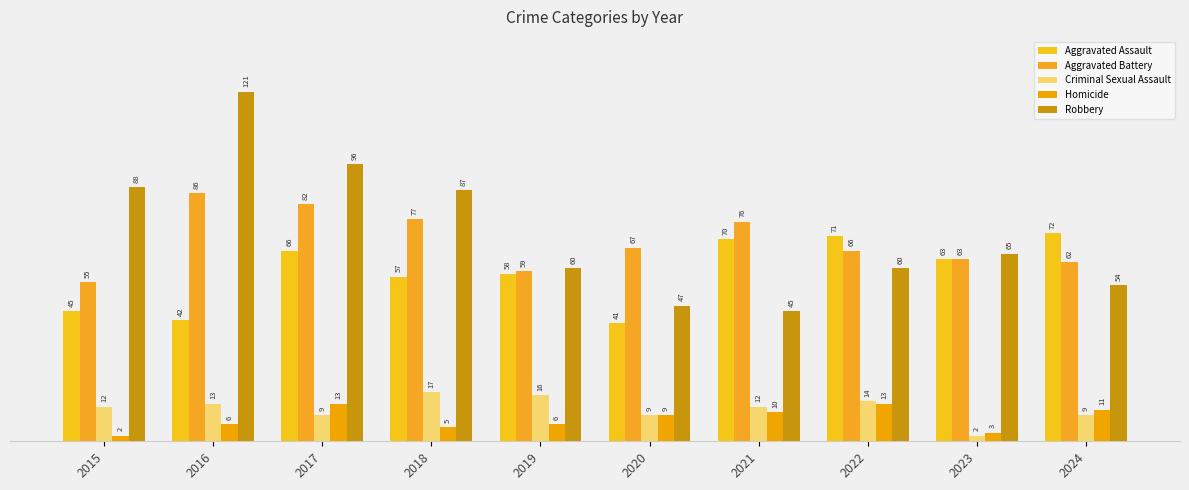

What is the difference between the Criminal Sexual Assault values at 2018 and 2017?

8